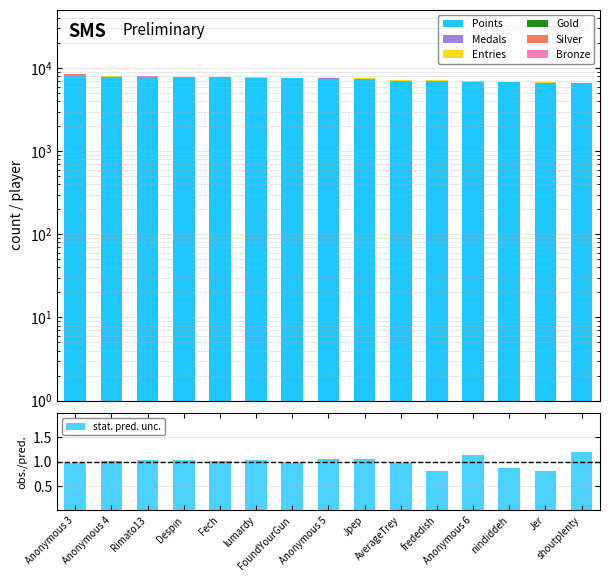

What value does the Silver series have at Despin, to the nearest 5?

5